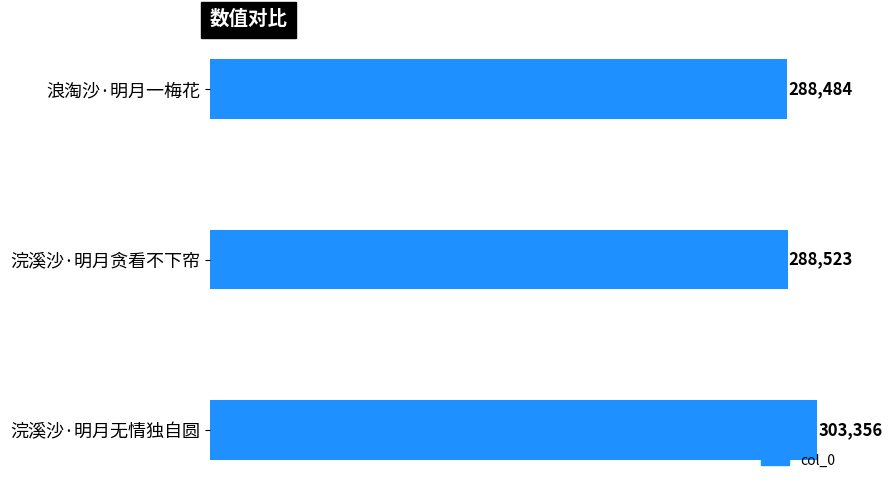

True or false: the data shows 288484 at 浪淘沙·明月一梅花.

True